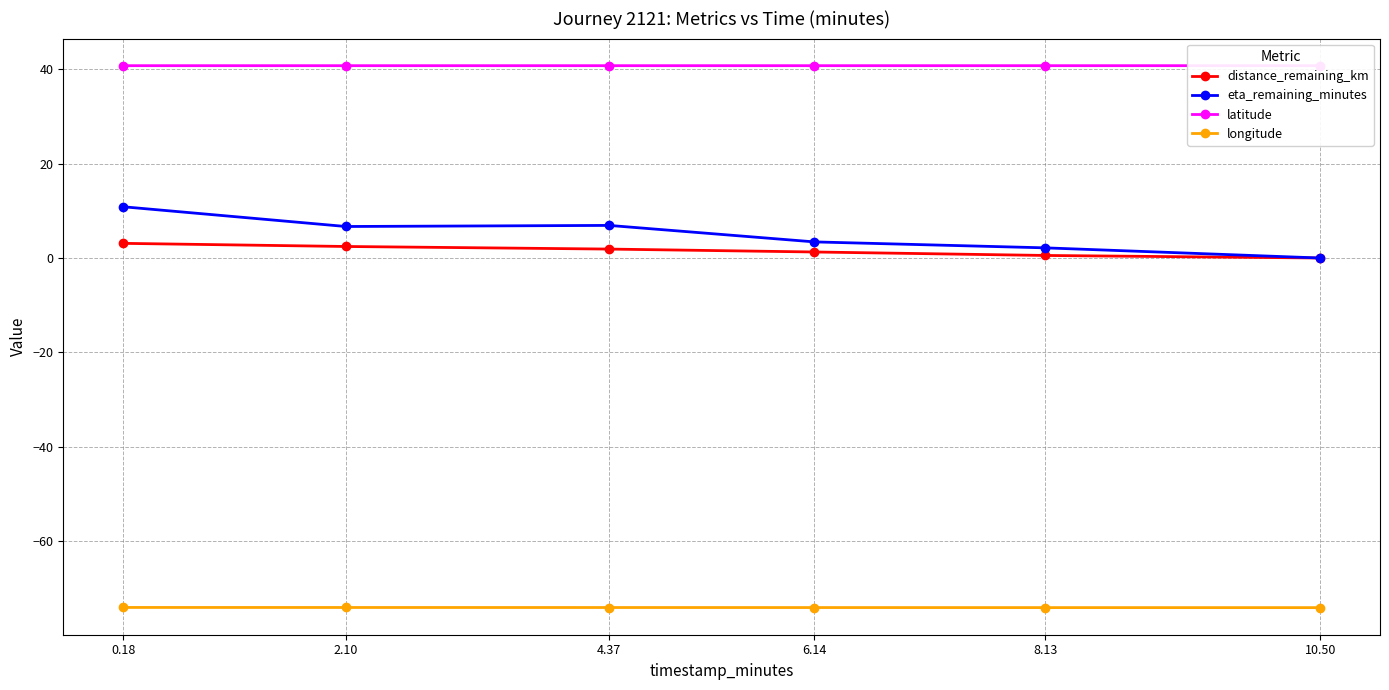

How many data points does each series have?

6